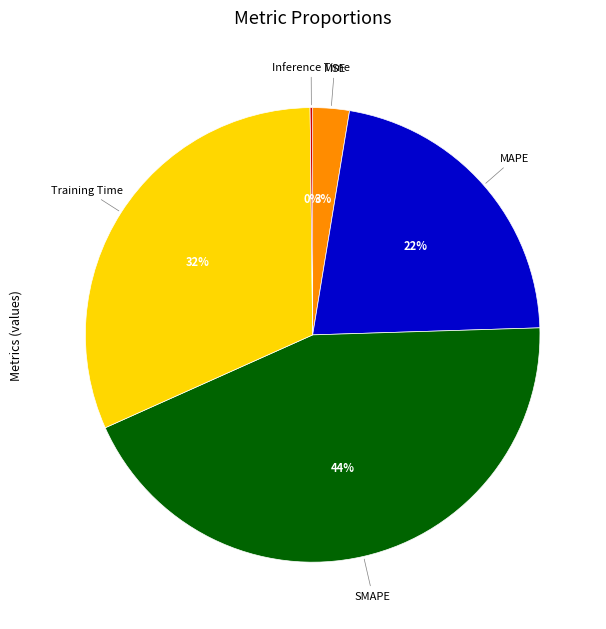

Is there a majority slice in this chart?

No